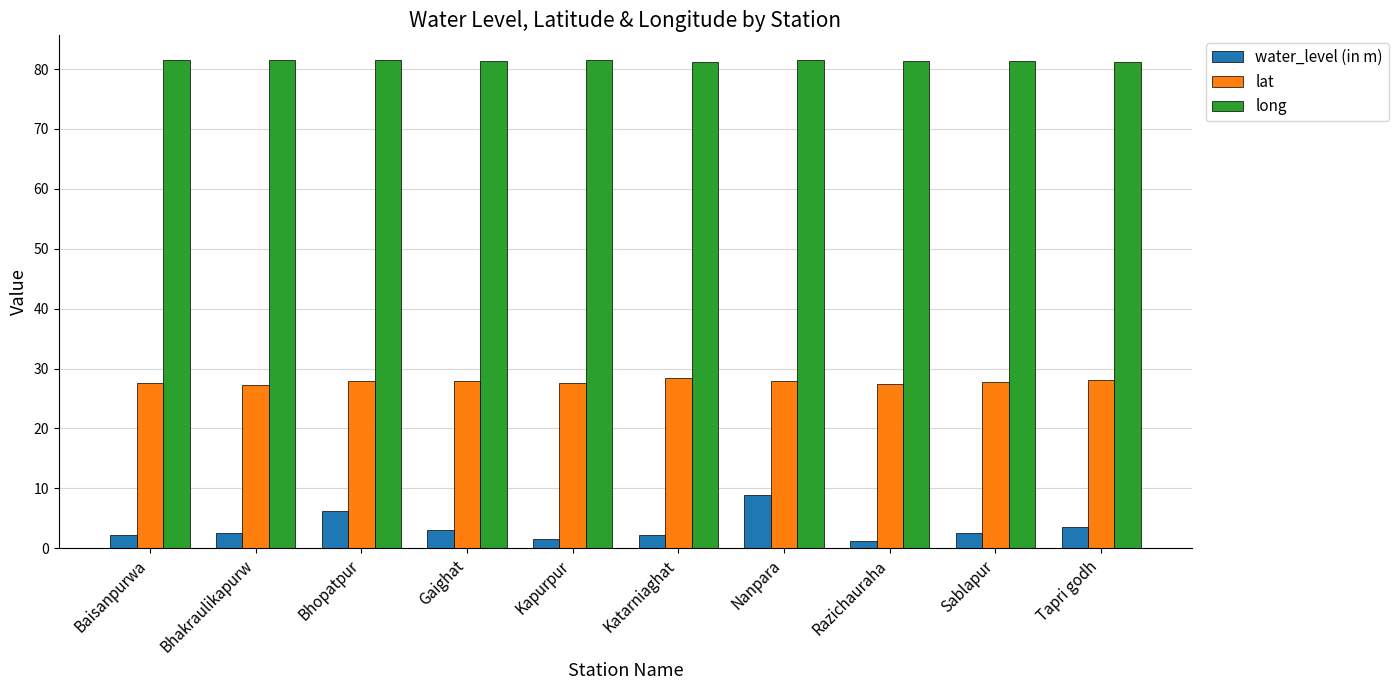

At Katarniaghat, list the series in order from smallest to largest.

water_level (in m), lat, long